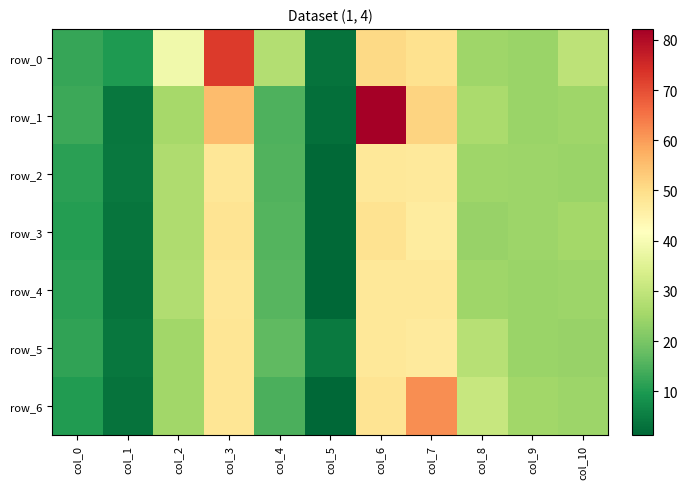

Reading right to left, extract all data points from this chart.

row_0: 29.3	24.1	24.7	49.2	50.6	3.3	27.7	72.5	38.6	10.0	12.3
row_1: 24.6	24.1	26.3	51.8	82.2	2.7	14.9	55.6	25.6	3.8	13.1
row_2: 24.0	24.4	24.8	47.4	47.5	1.7	15.4	48.0	27.1	4.2	11.3
row_3: 25.5	24.6	23.8	46.7	48.8	1.6	15.5	48.5	27.0	3.6	10.7
row_4: 24.6	24.2	24.9	47.6	47.5	1.2	15.9	47.9	27.4	3.2	11.1
row_5: 23.9	24.3	28.2	47.0	47.7	4.5	17.0	48.2	25.0	3.9	11.7
row_6: 24.4	25.1	30.7	61.9	48.5	1.6	14.6	48.3	25.1	3.2	10.4